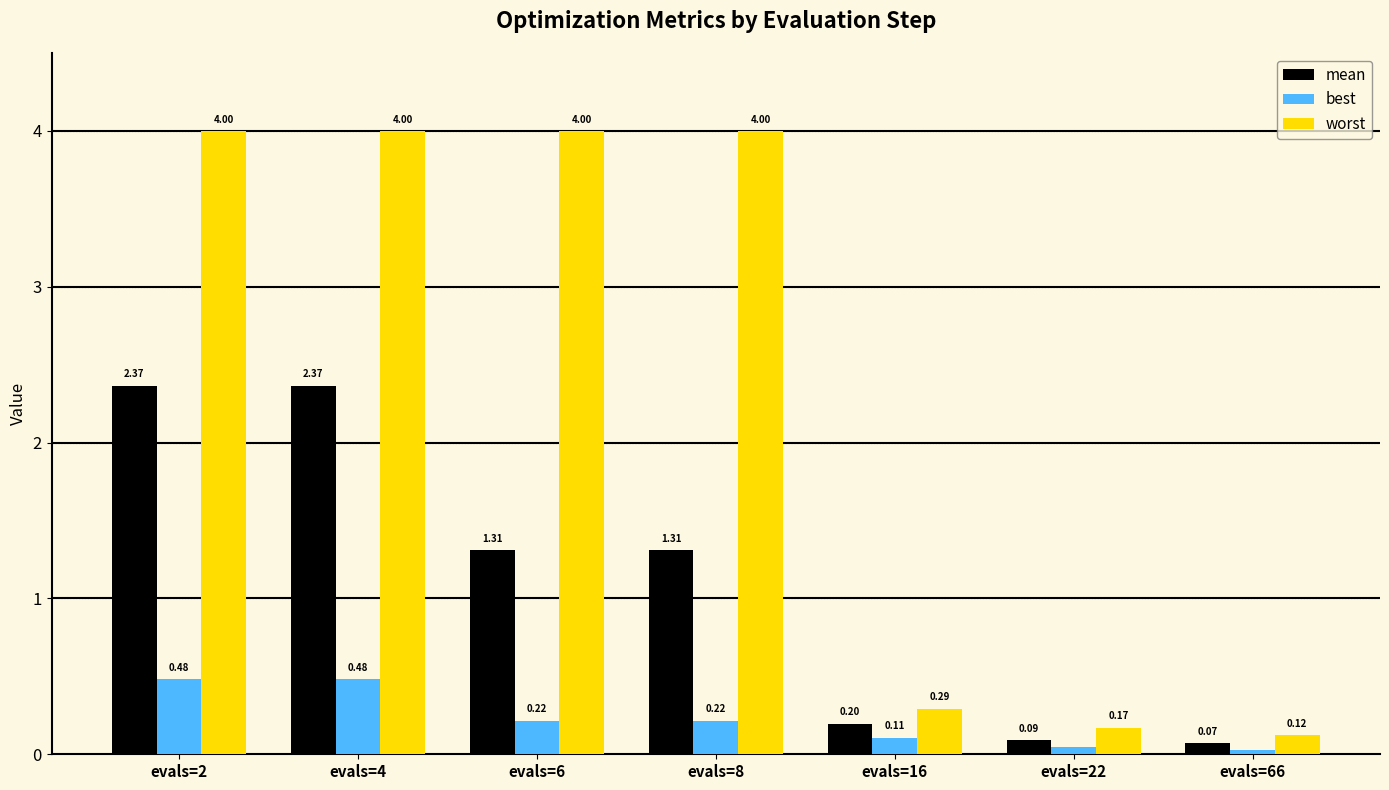

What is the average value of the mean series?

1.1